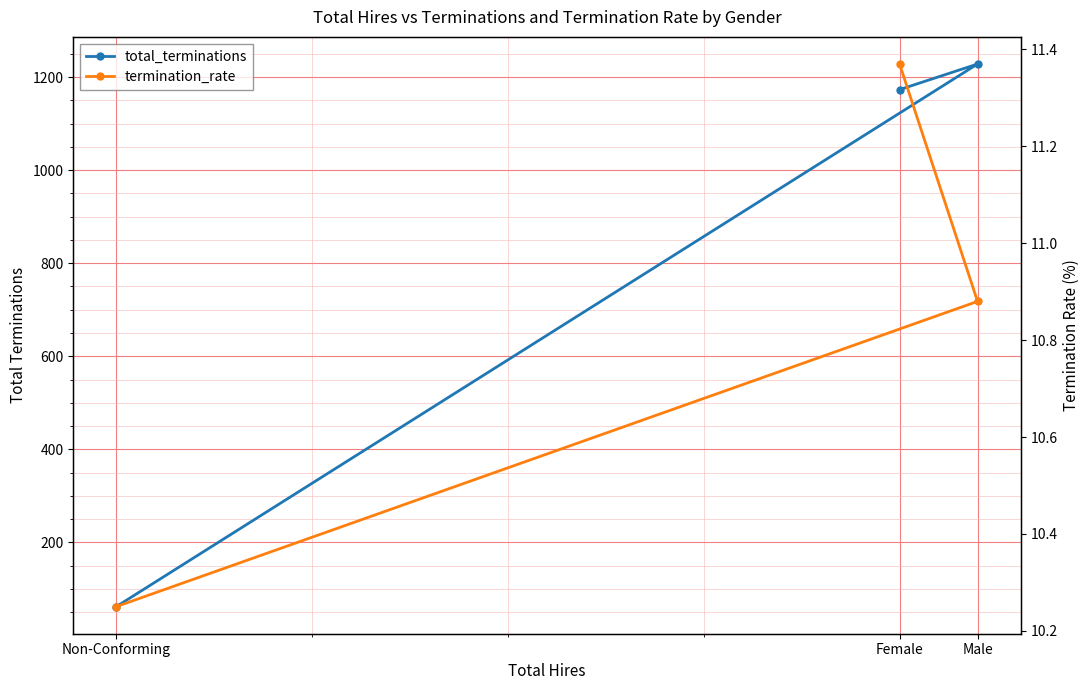

Which series has the widest spread of values?

total_terminations